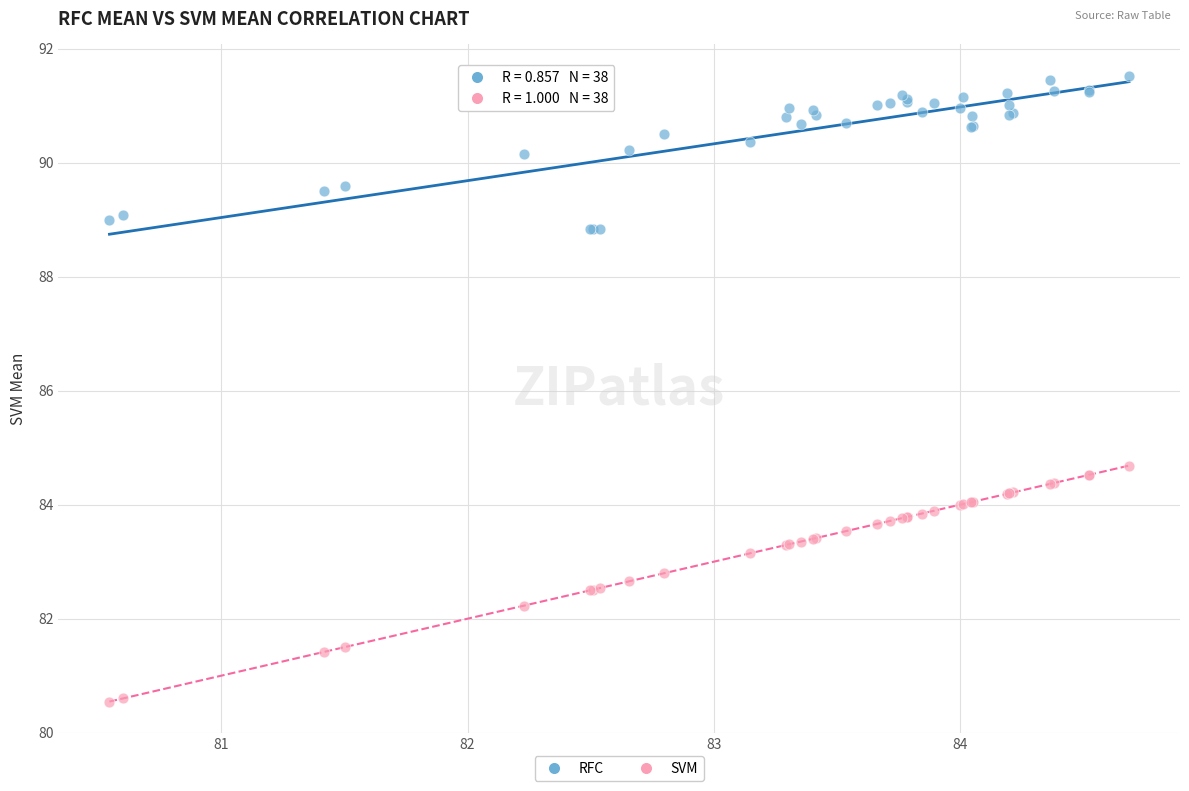

Across all series, what Y value is closest to 86?

84.7